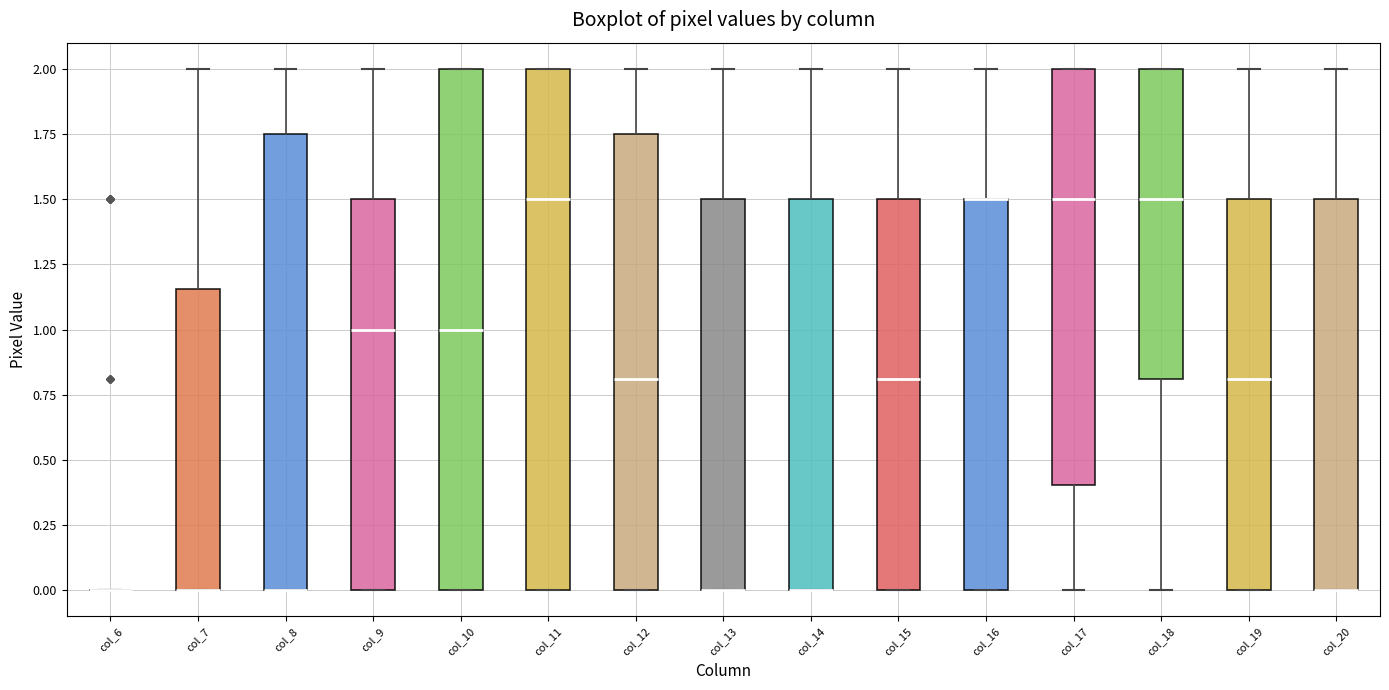

Where is the upper edge of the box for col_13 on the y-axis? The values are not printed on the chart, so give them approximately, as read against the axis.

1.50